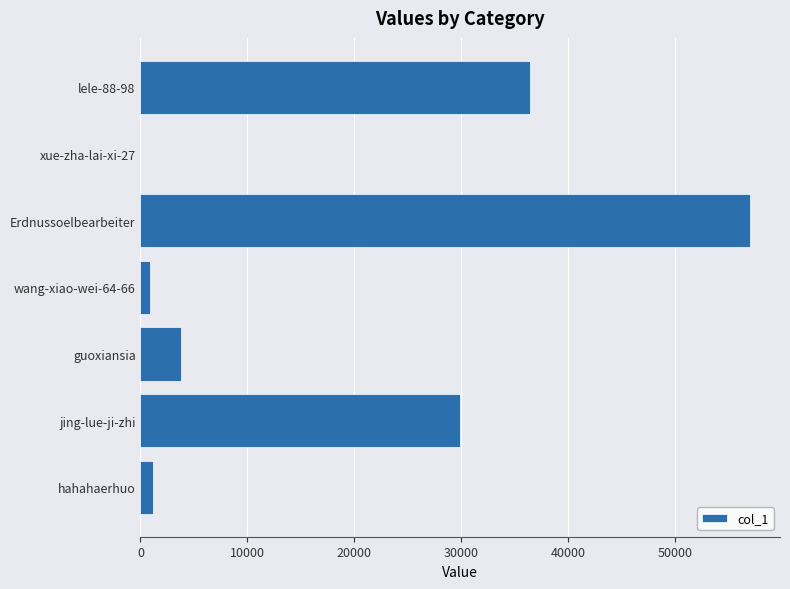

Between jing-lue-ji-zhi and lele-88-98, which is larger?

lele-88-98